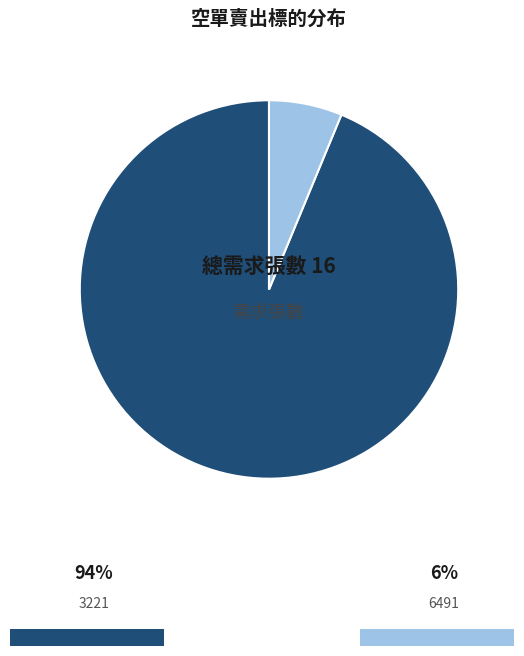

Is there a majority slice in this chart?

Yes